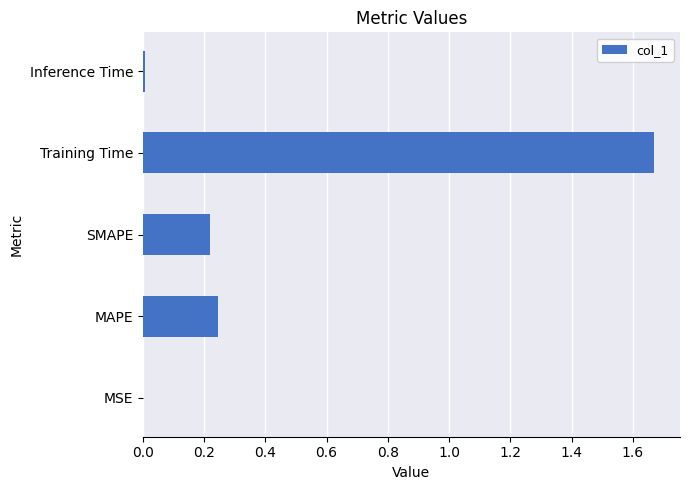

Between Training Time and MAPE, which is larger?

Training Time